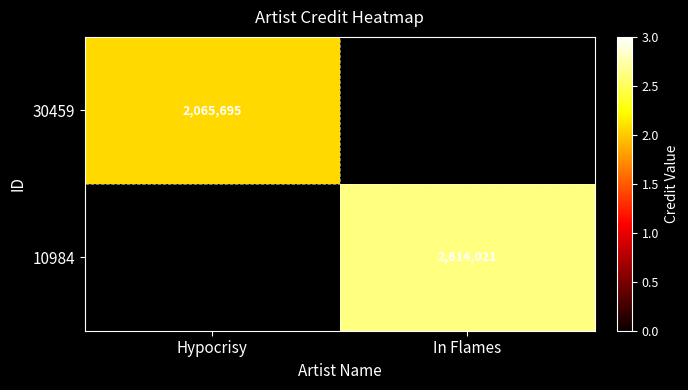

Which label corresponds to the largest value in the chart?

In Flames